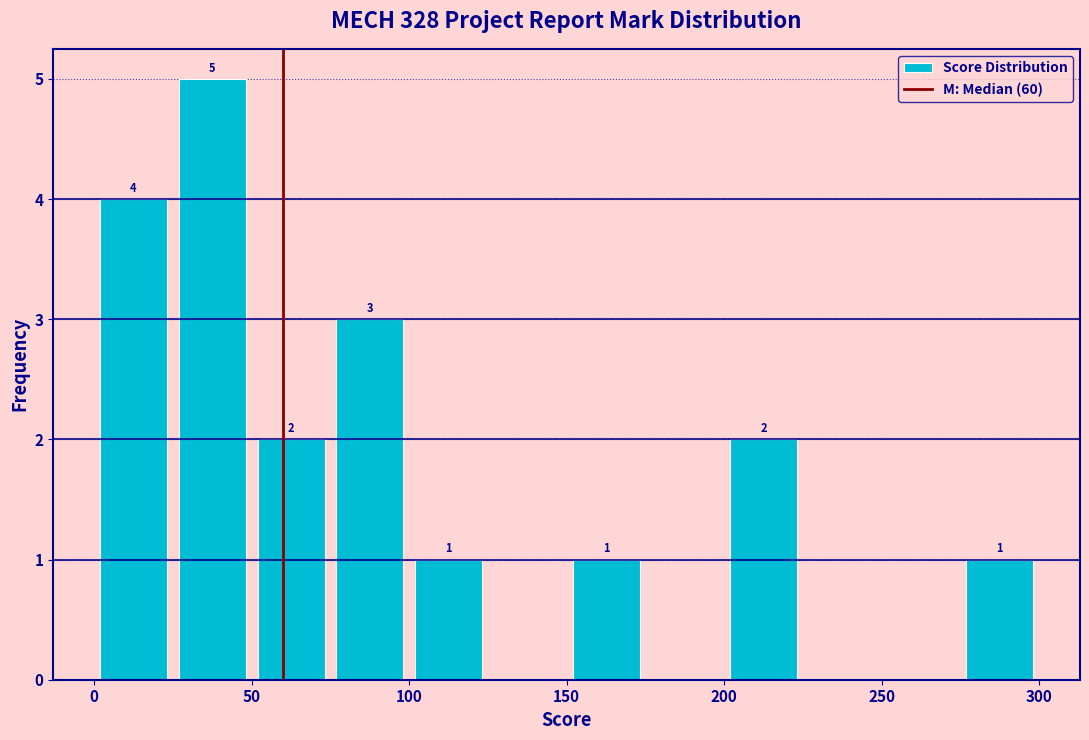

Over which range of the x-axis is the bar tallest?

25 to 50